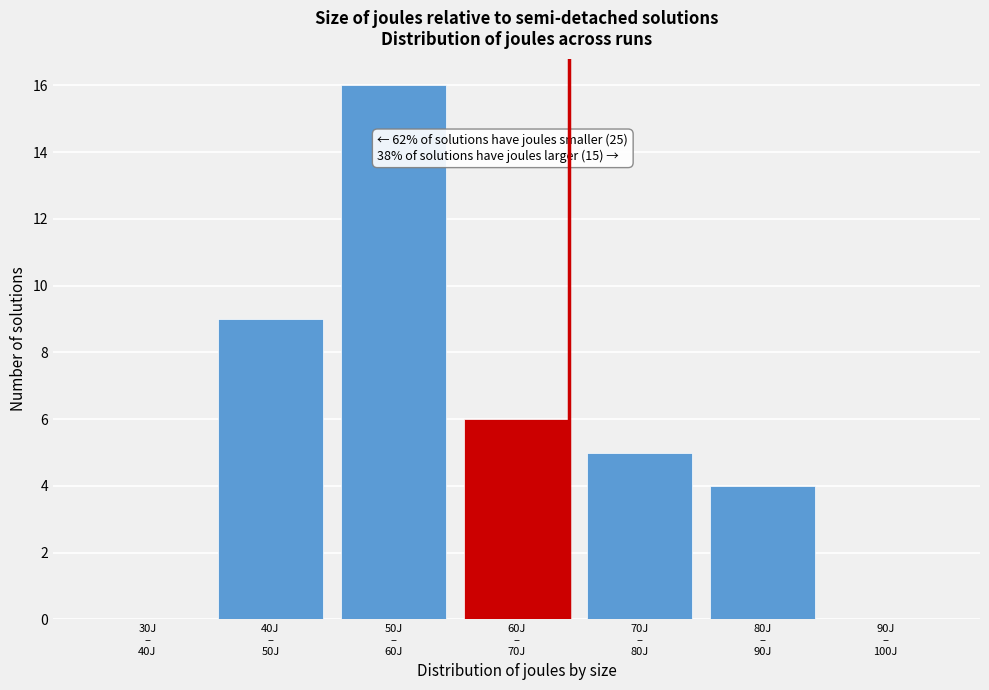

What is the greatest value displayed?

16